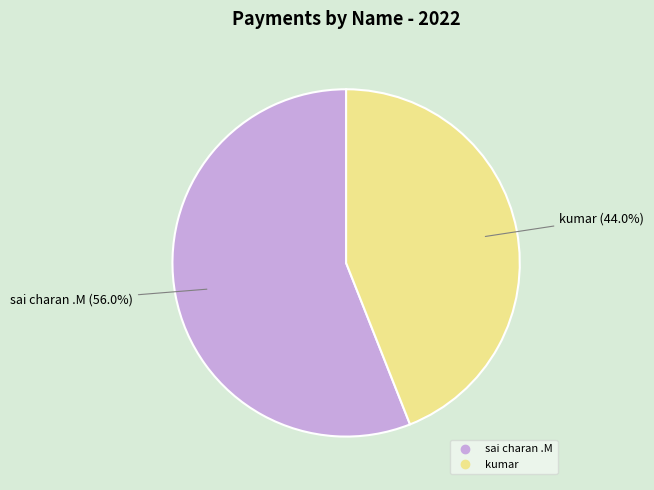

What percentage do kumar and sai charan .M together represent?

100.0%